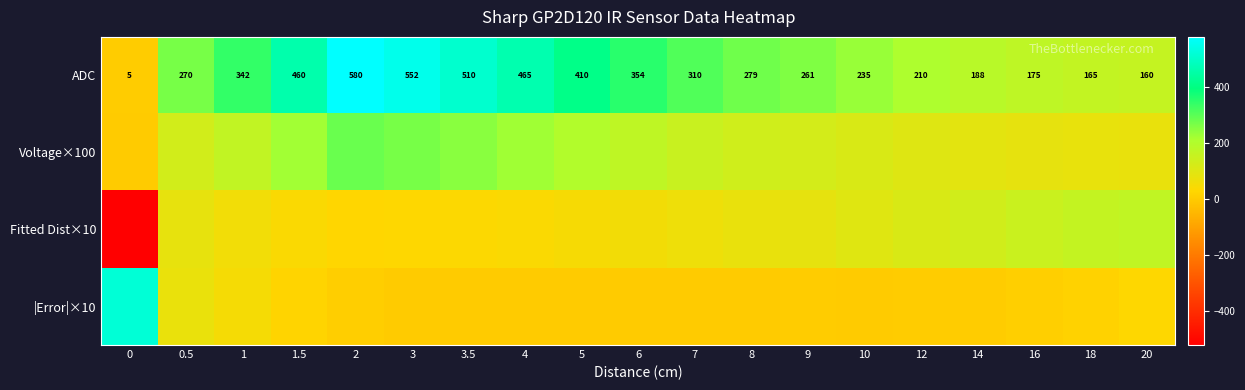

At which label does ADC first exceed 279?

1